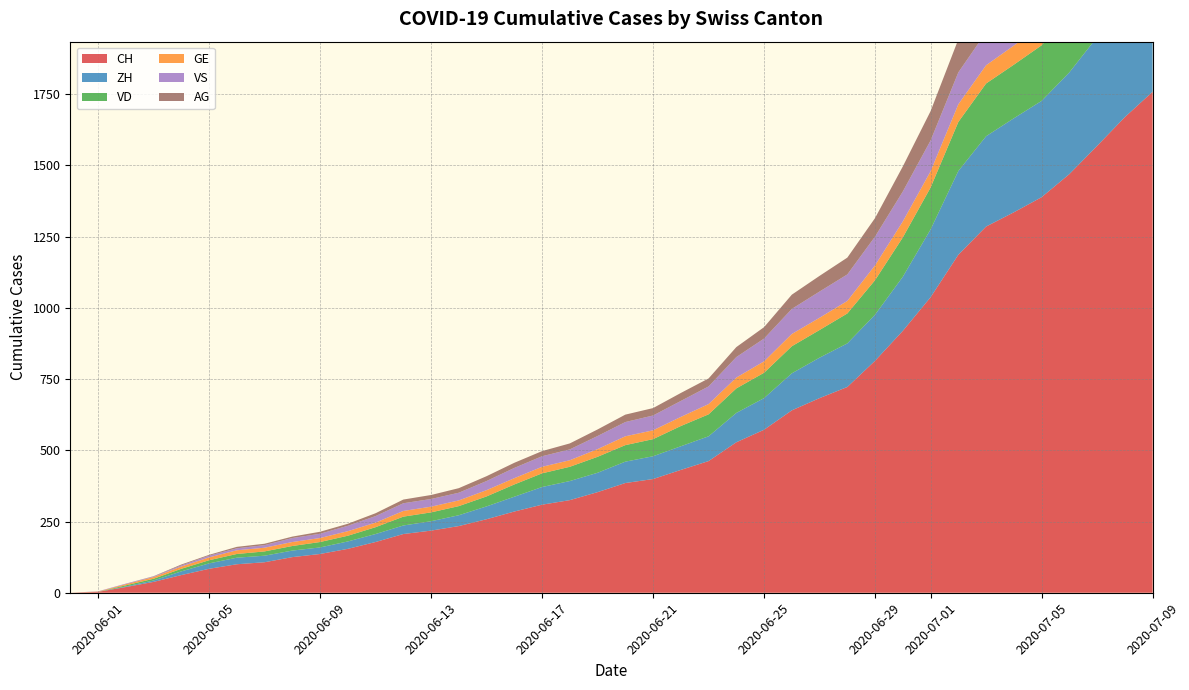

Where does the CH series first go above 385?

2020-06-21